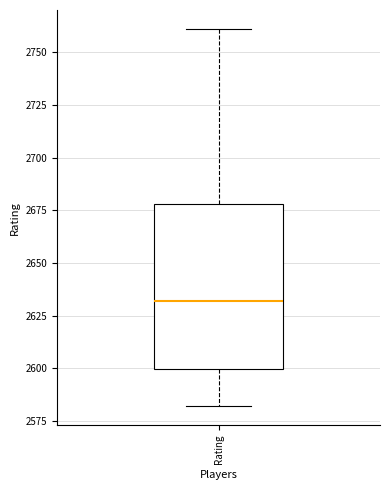

Where is the upper edge of the box for Rating on the y-axis? The values are not printed on the chart, so give them approximately, as read against the axis.

2680